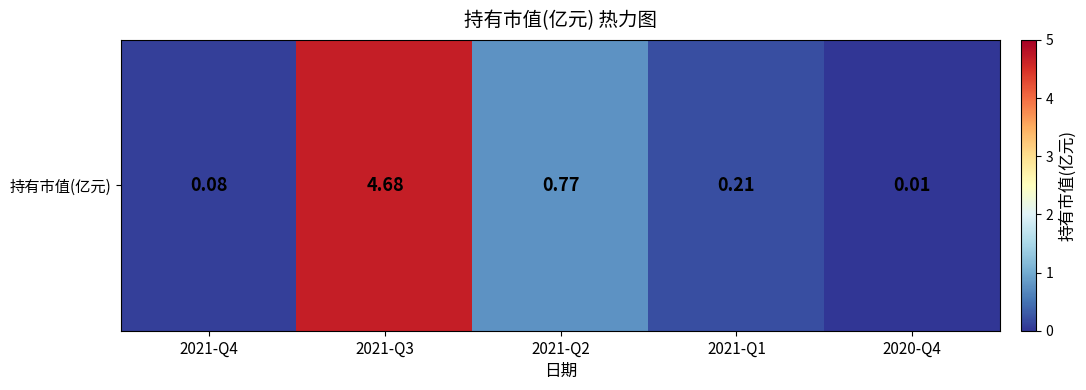

At which category does the chart reach its minimum across all series?

2020-Q4